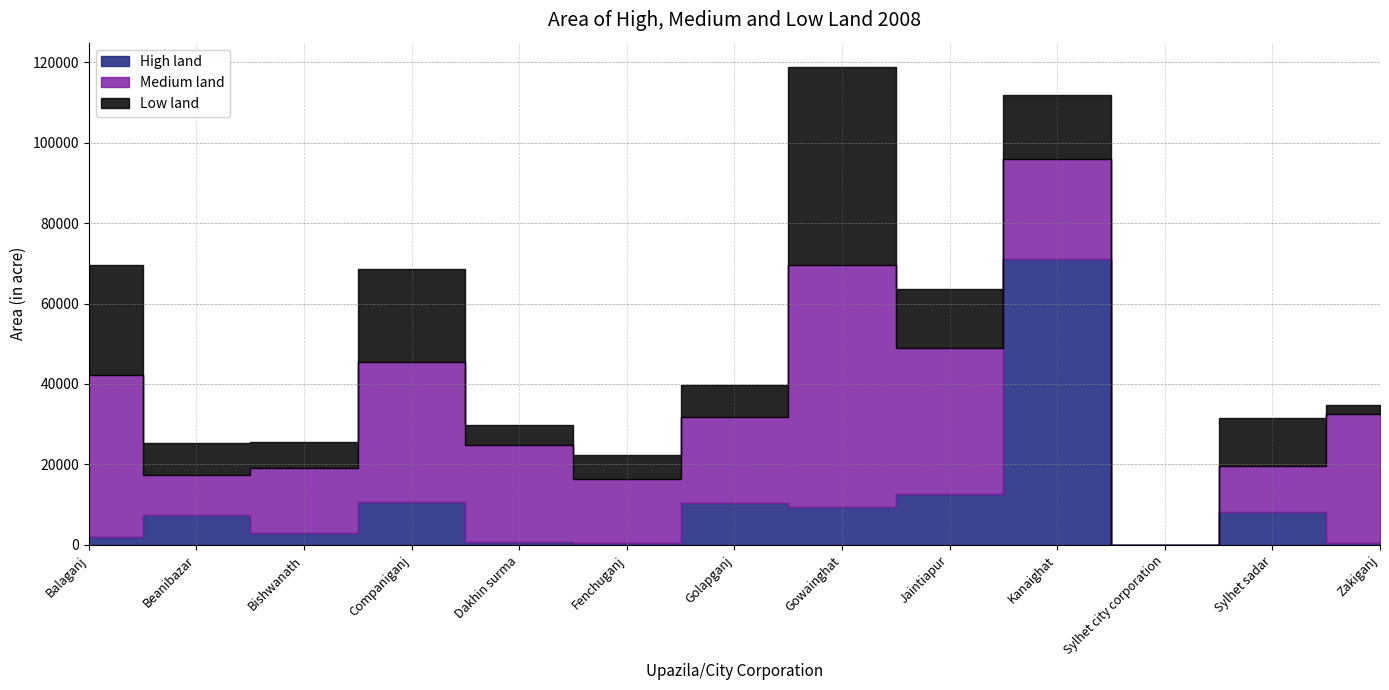

How many interior local valleys does the High land series have?

4